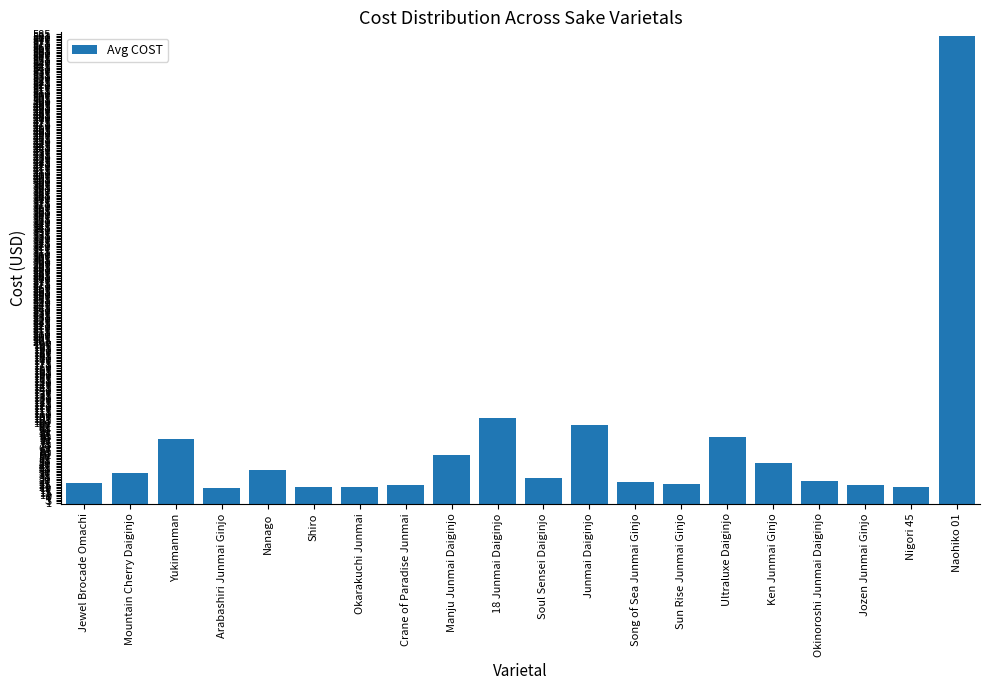

What is the label of the 8th bar from the left?

Crane of Paradise Junmai